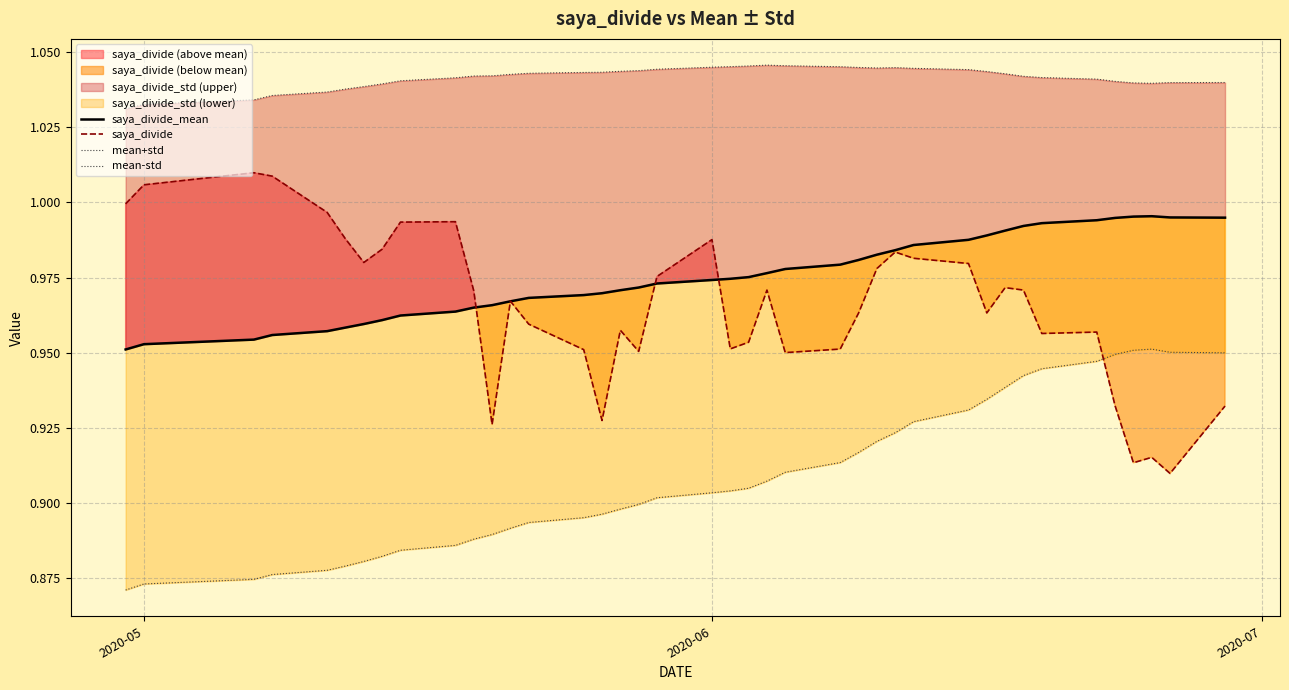

True or false: mean-std has more than 0 points higher than both neighbors.

True